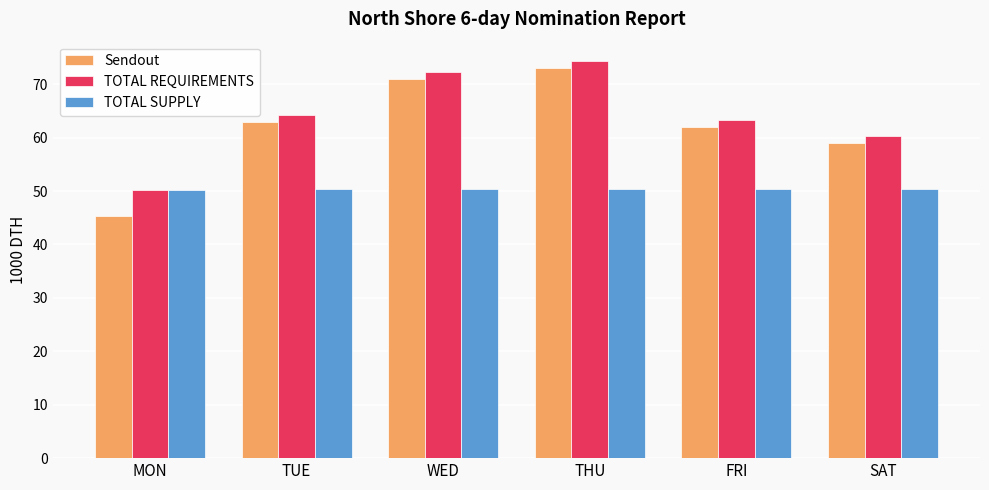

Count the number of data series in this chart.

3